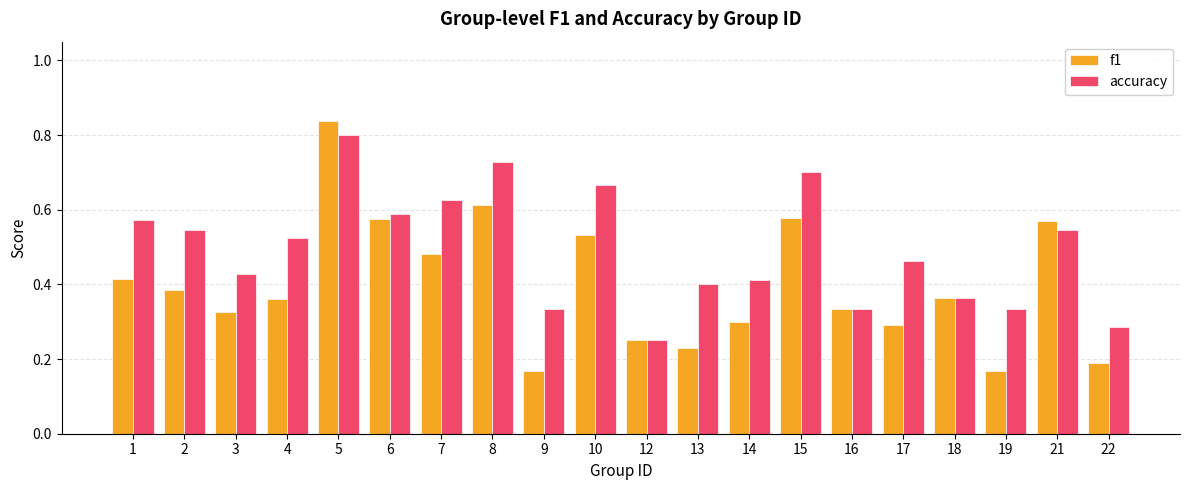

At 14, list the series in order from largest to smallest.

accuracy, f1